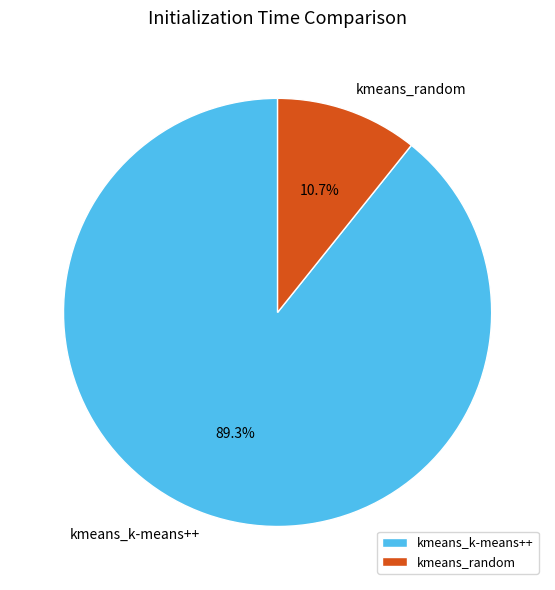

Approximately how many times larger is the value at kmeans_k-means++ compared to kmeans_random?

8.3